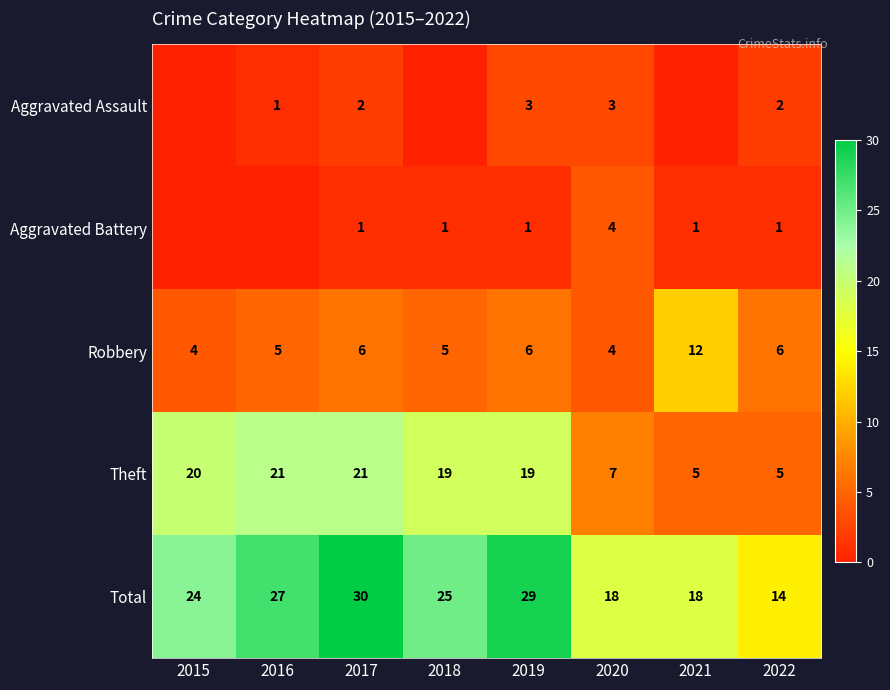

At which category is the sum across all series the highest?

2017